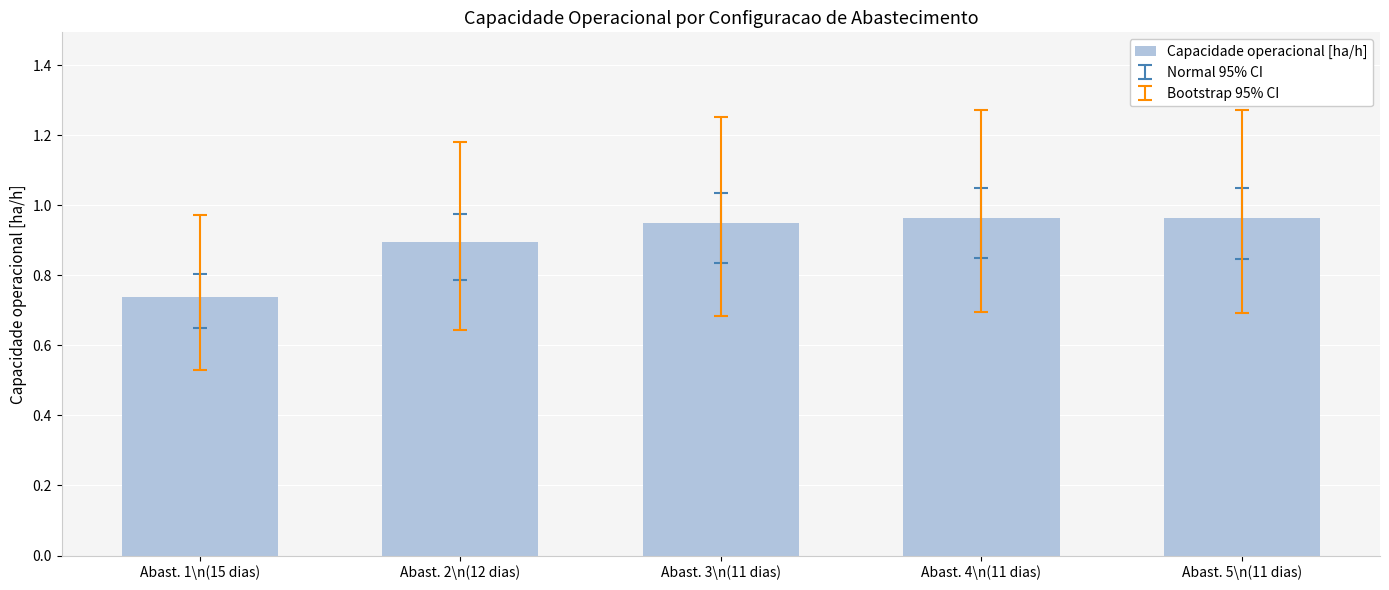

What position from the right is Abast. 5\n(11 dias)?

1